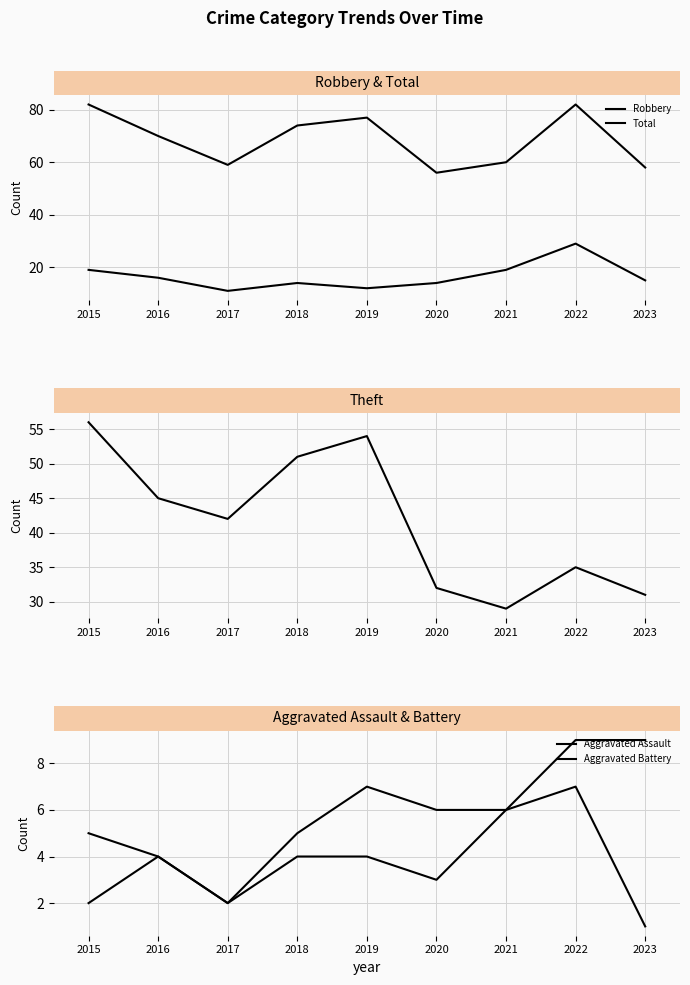

What is the approximate value of Aggravated Battery at 2015?

5